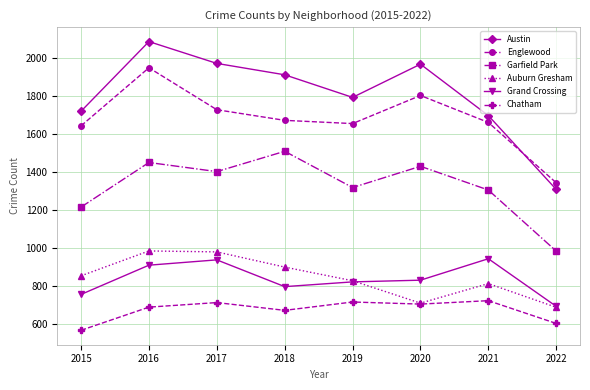

What is the approximate value of Englewood at 2016, to the nearest 50?

1950